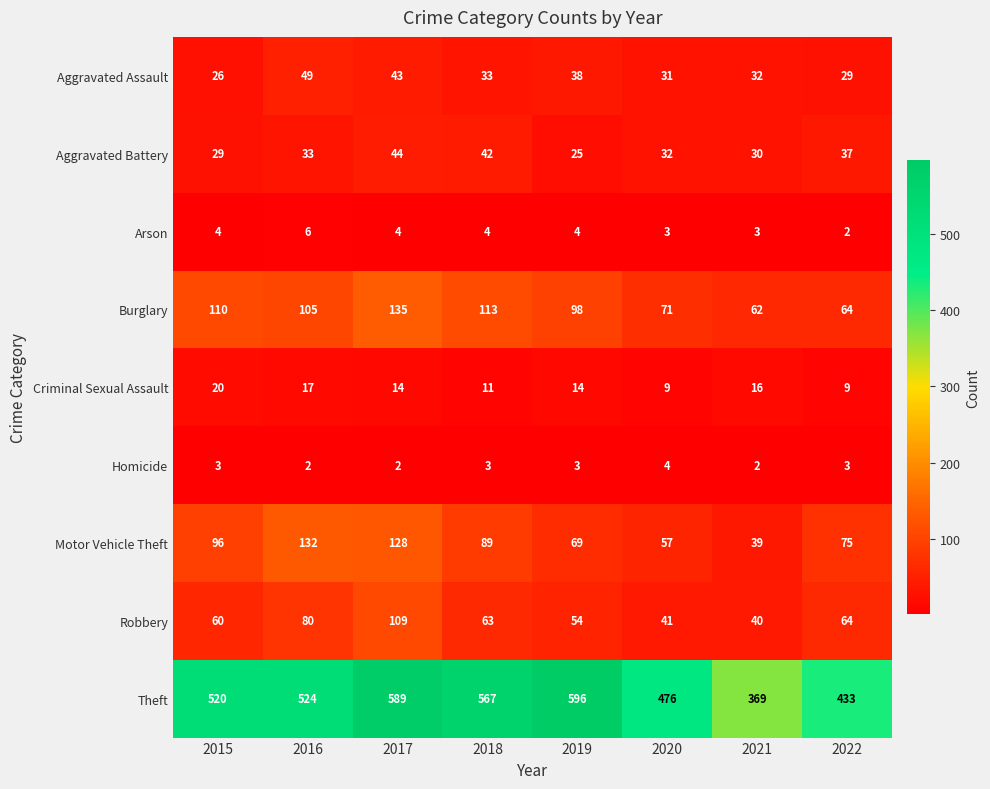

What is the sum of the Theft values at 2022 and 2021?

802